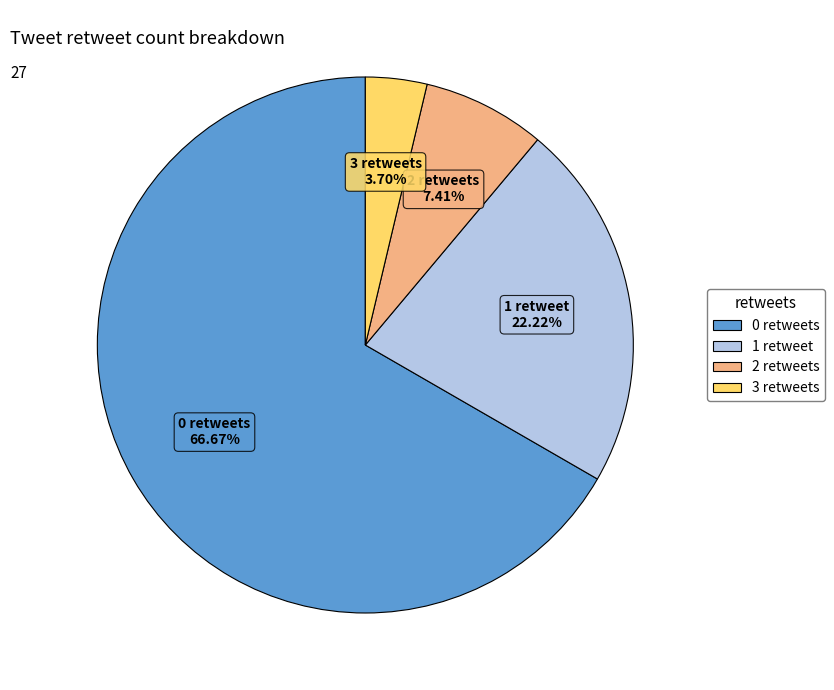

How many segments does this pie chart have?

4